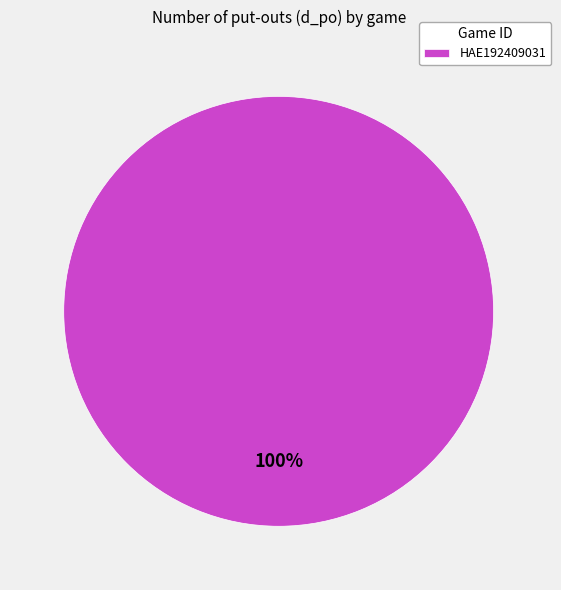

Which category accounts for the majority?

HAE192409031